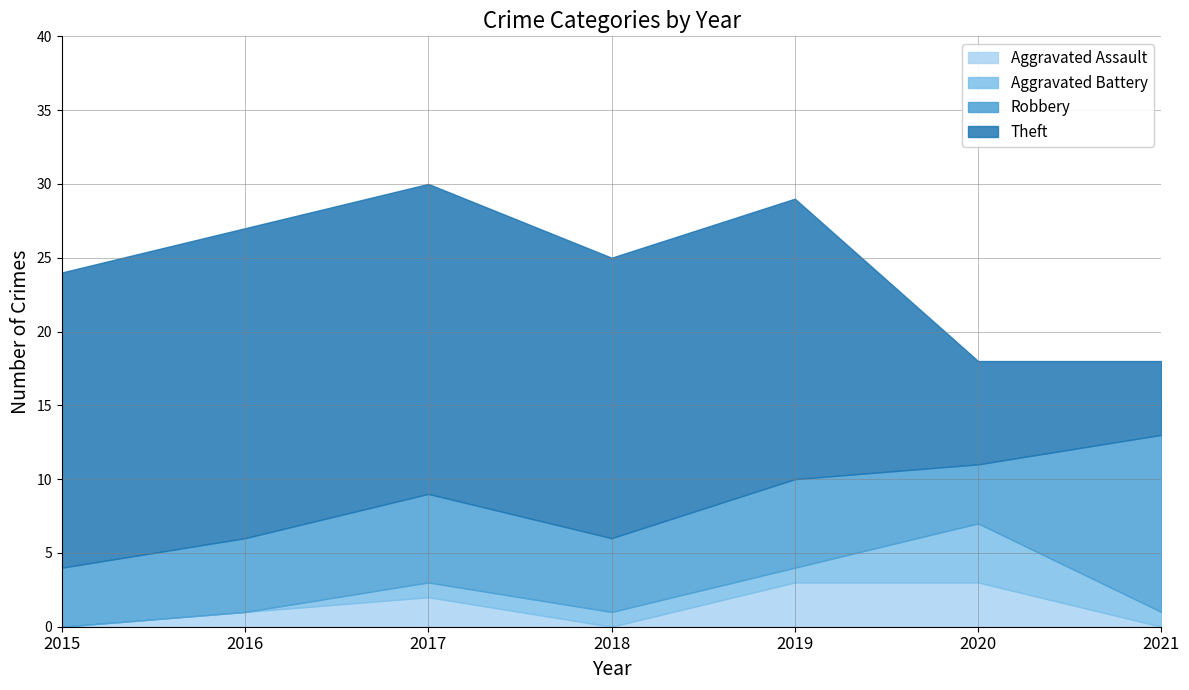

Where is Aggravated Battery nearest to the value 2?

2017